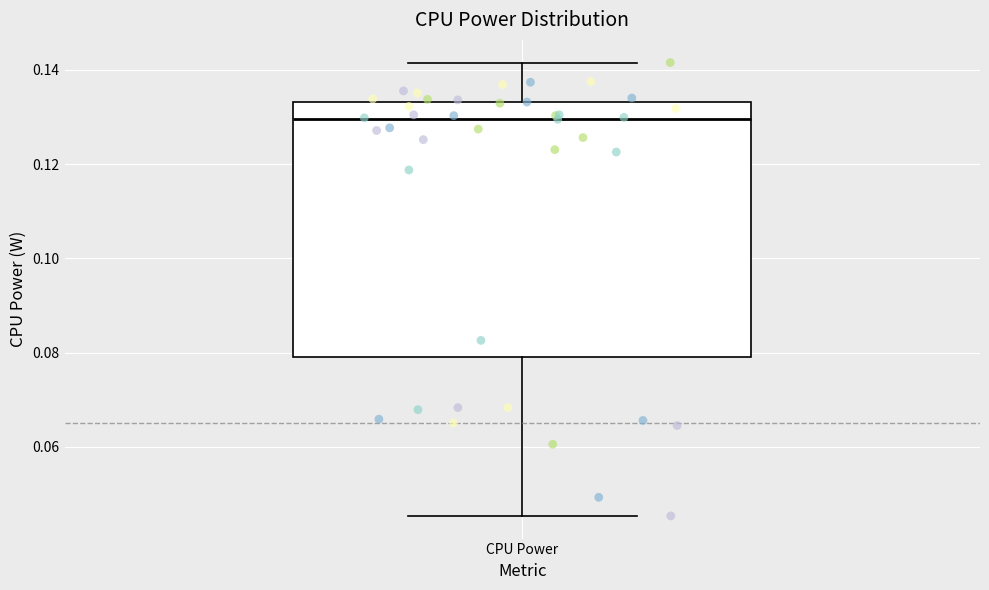

Transcribe this box plot: give where the median line is, the range the box spans, and where the two whiskers end, as read against the y-axis. The values are not printed on the chart, so give them approximately, as read against the axis.

median 0.130, box 0.080 to 0.134, whiskers 0.046 to 0.142